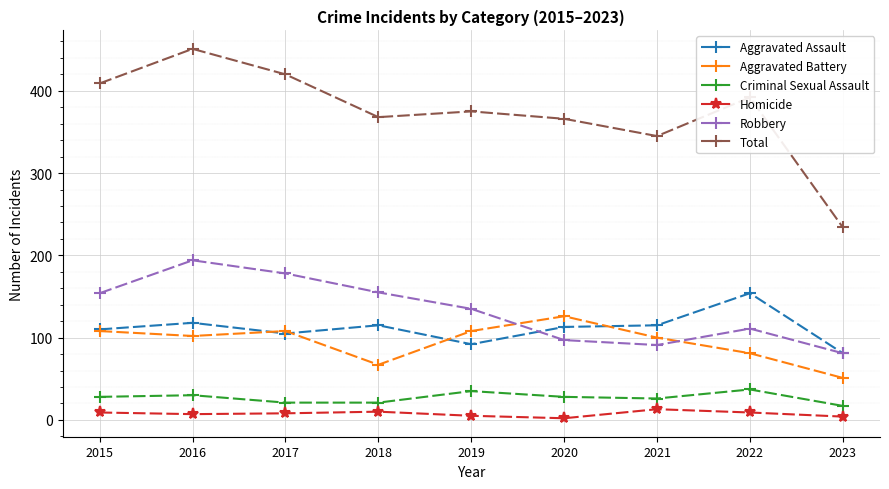

True or false: Robbery and Total intersect in this chart.

False